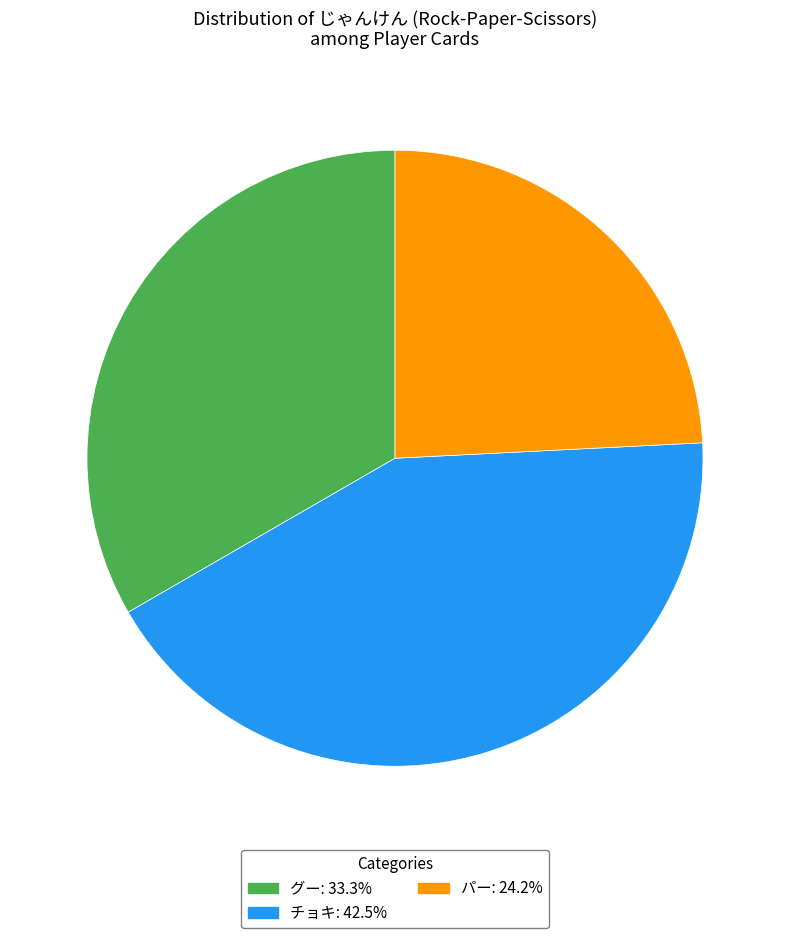

Combined, do グー and チョキ account for over 50%?

Yes